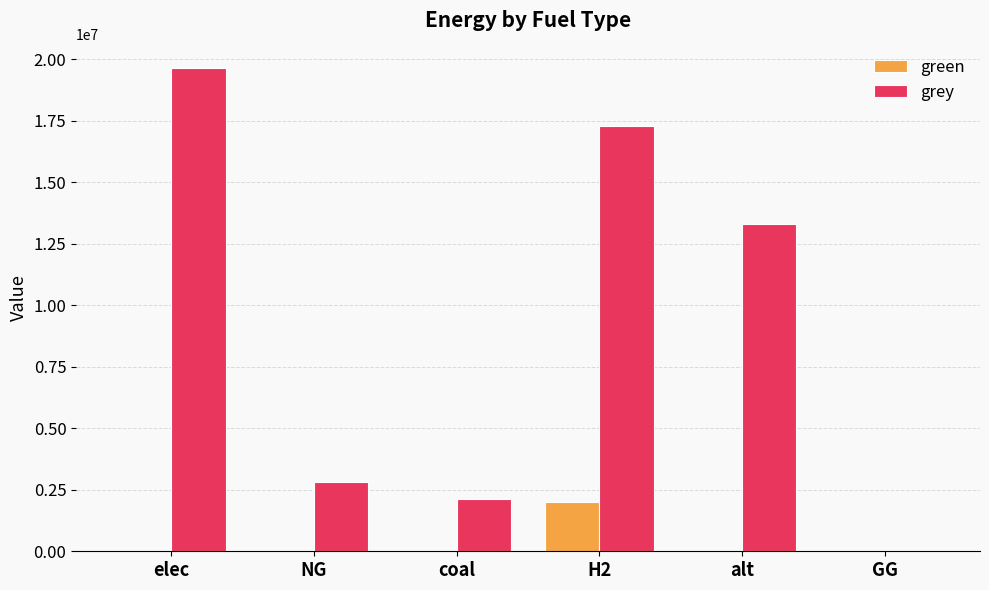

What is the sum of all green values?

2000000.0